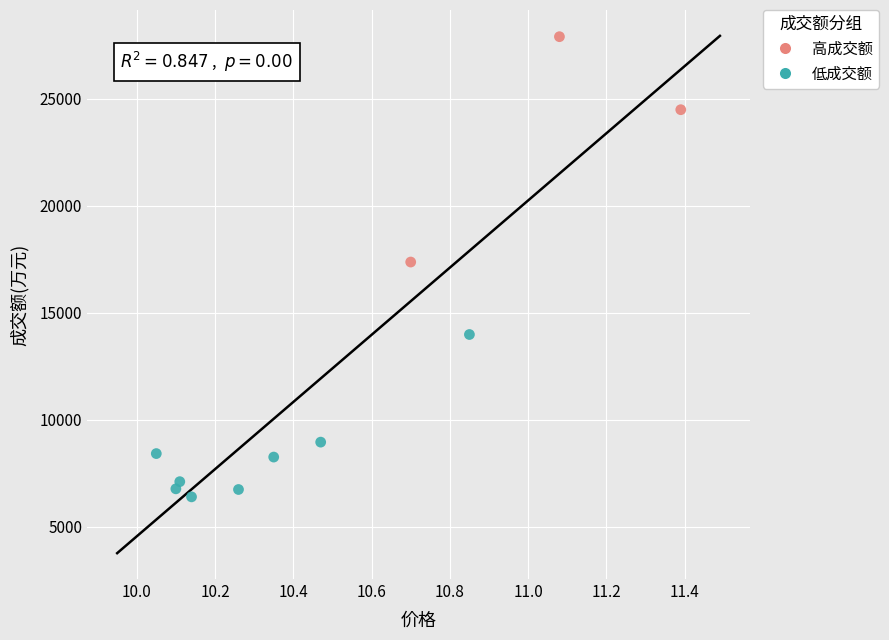

Which series reaches the minimum Y coordinate?

低成交额